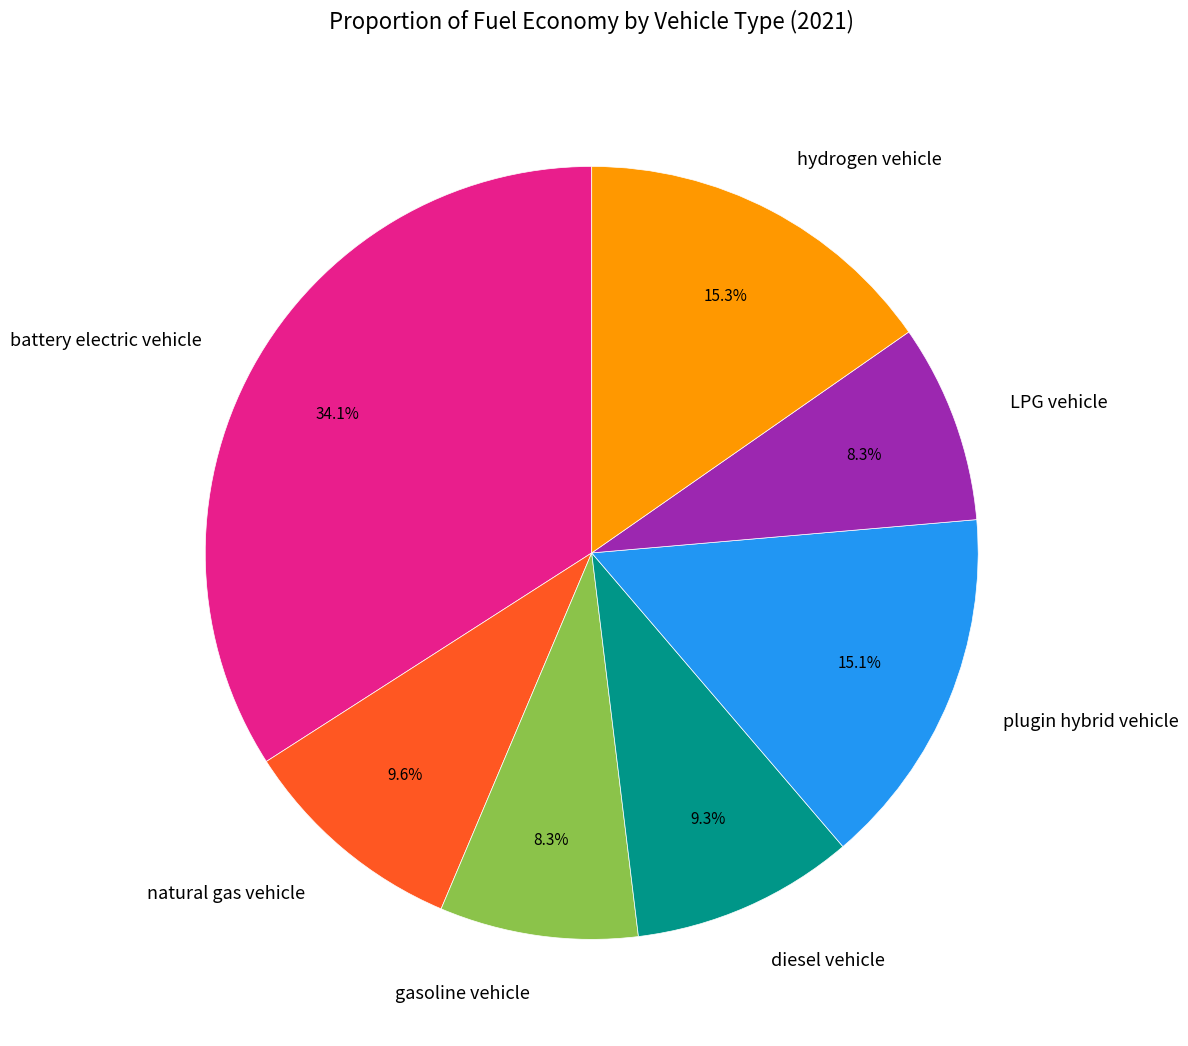

Does diesel vehicle account for over 50% of the chart?

No